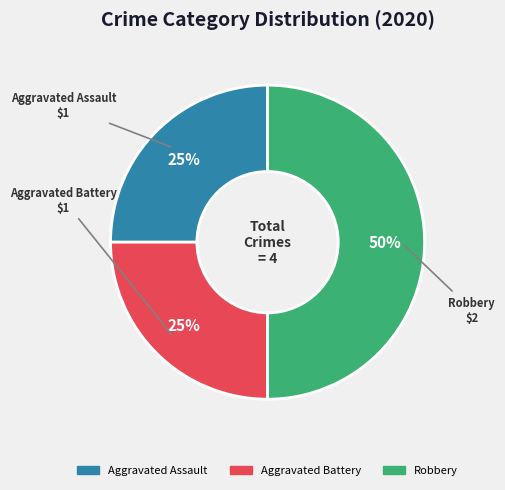

Which slice is the largest?

Robbery